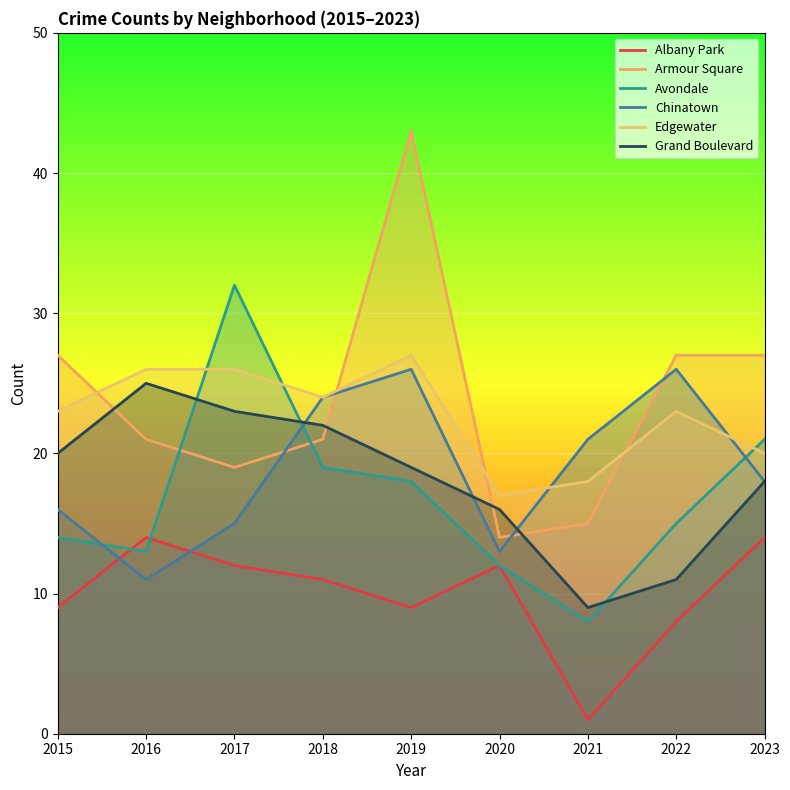

What is the average value of the Grand Boulevard series?

18